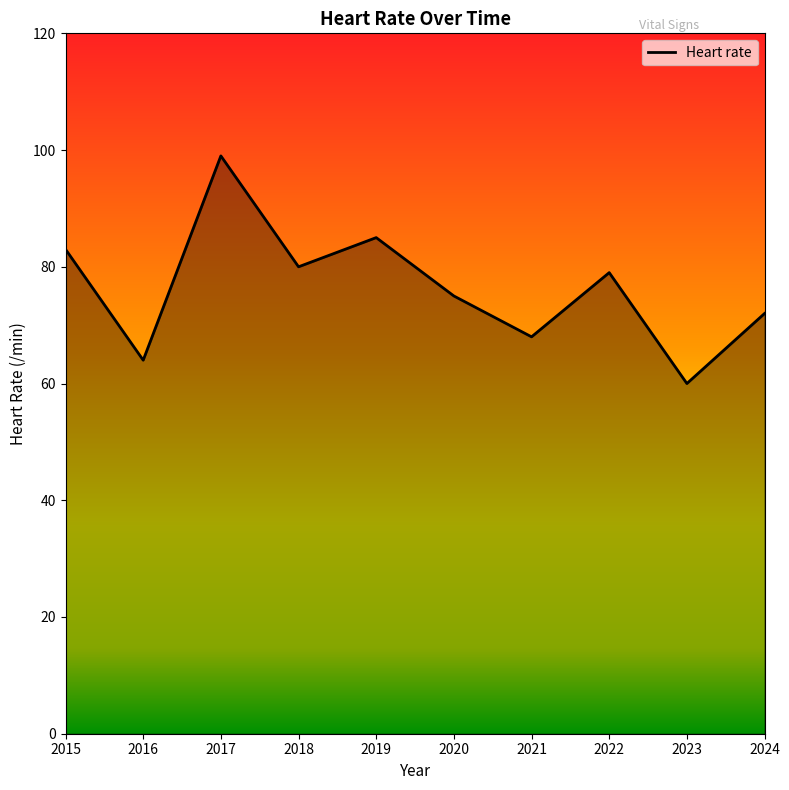

Rank the categories by value from highest to lowest.

2017, 2019, 2015, 2018, 2022, 2020, 2024, 2021, 2016, 2023